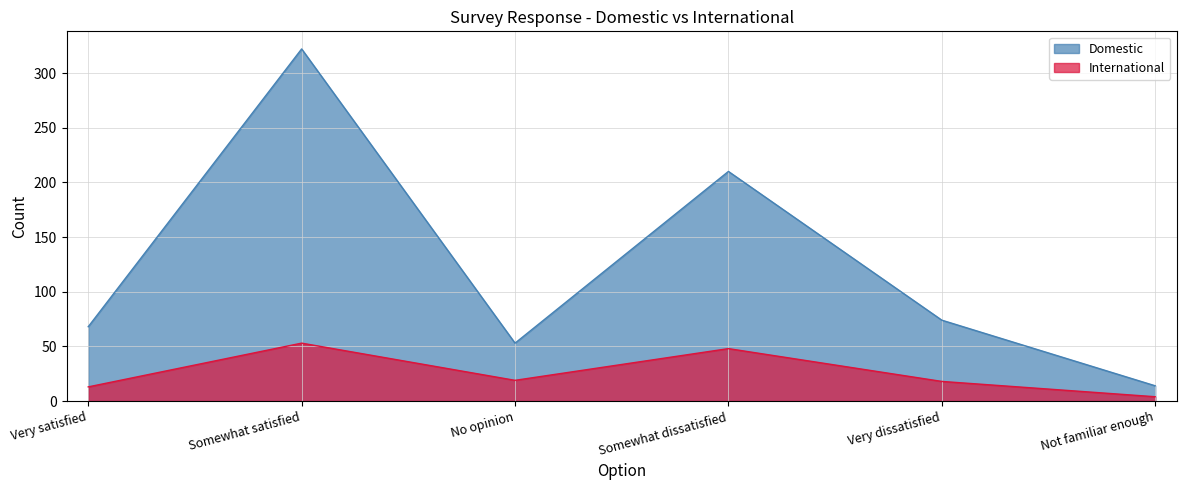

Reading left to right, extract all data points from this chart.

Domestic: 68	322	53	210	74	14
International: 13	53	19	48	18	4